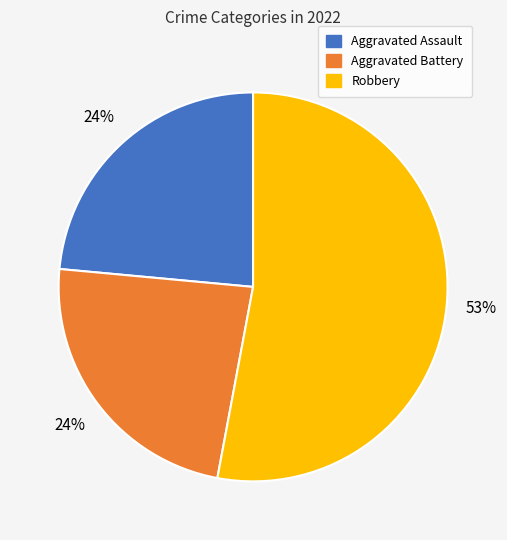

Does any single category account for the majority?

Yes